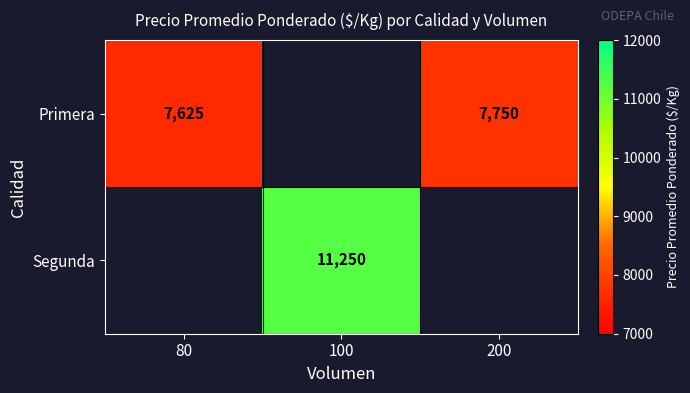

The Primera series shows 7625 at 80. True or false?

True